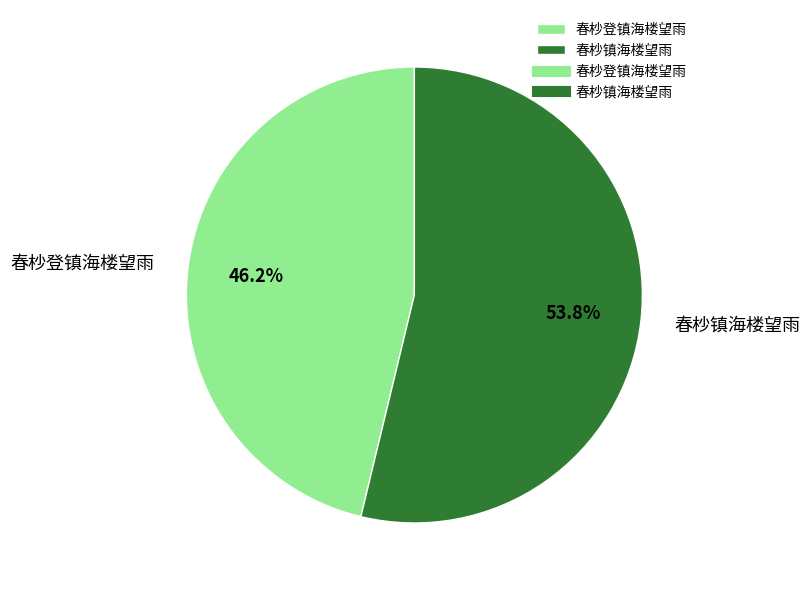

Approximately how many times larger is the value at 春杪登镇海楼望雨 compared to 春杪镇海楼望雨?

0.9